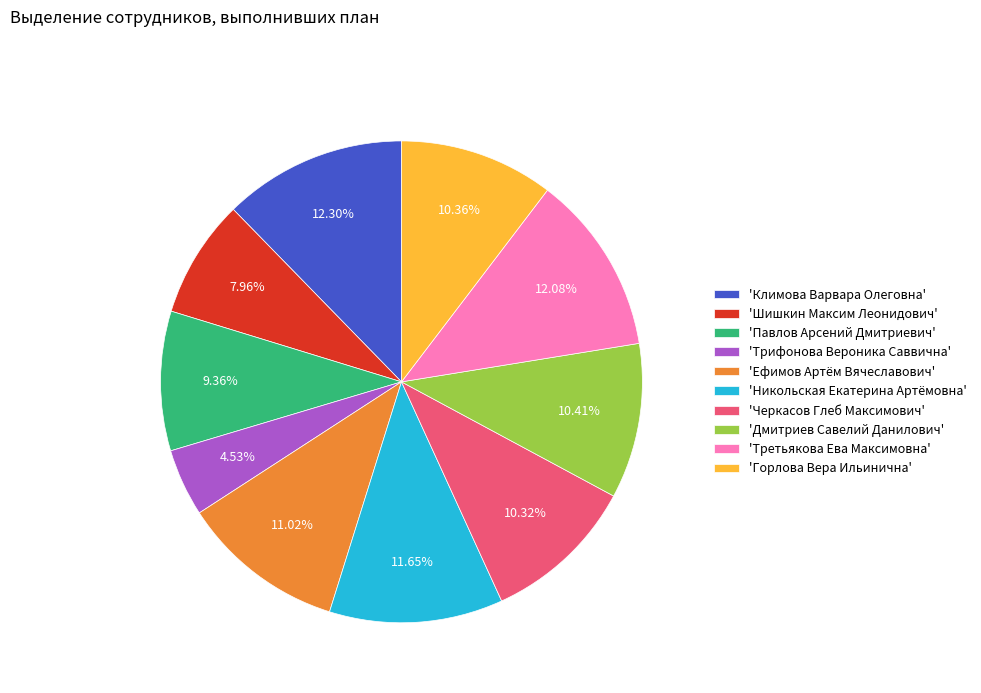

Which category has the smallest portion of the pie?

'Трифонова Вероника Саввична'